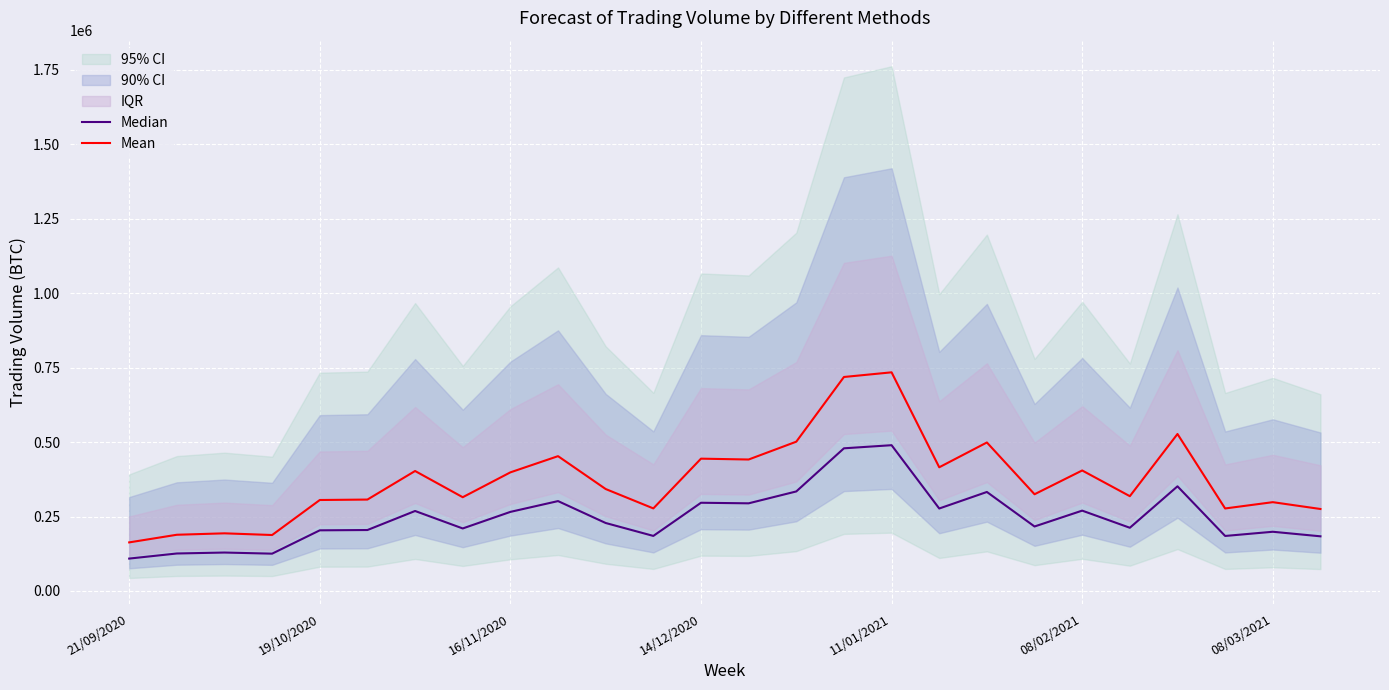

What is the maximum value for Median?

489430.9